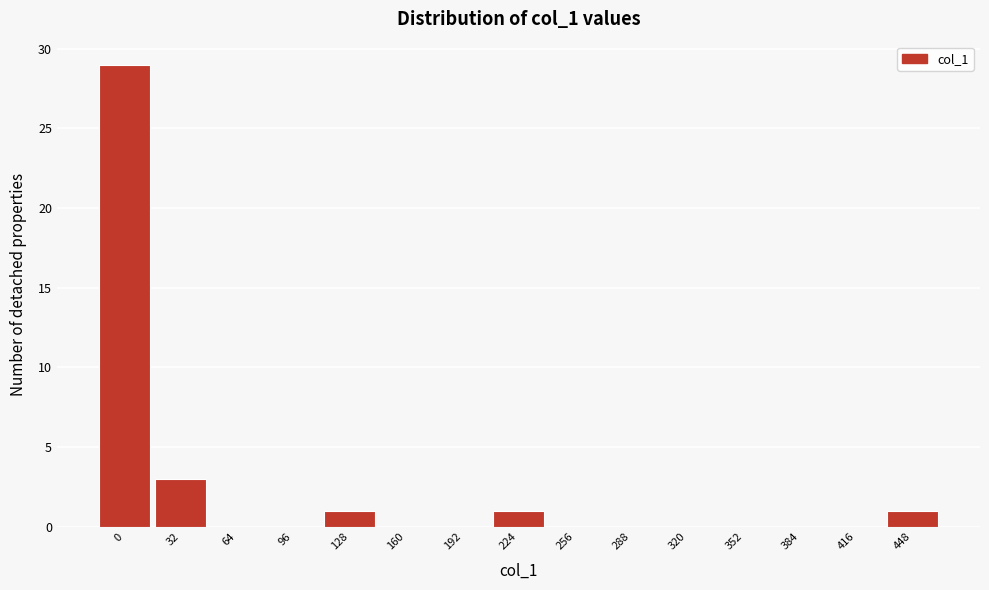

Reading left to right, list all the values displayed in this chart.

0=29	32=3	64=0	96=0	128=1	160=0	192=0	224=1	256=0	288=0	320=0	352=0	384=0	416=0	448=1